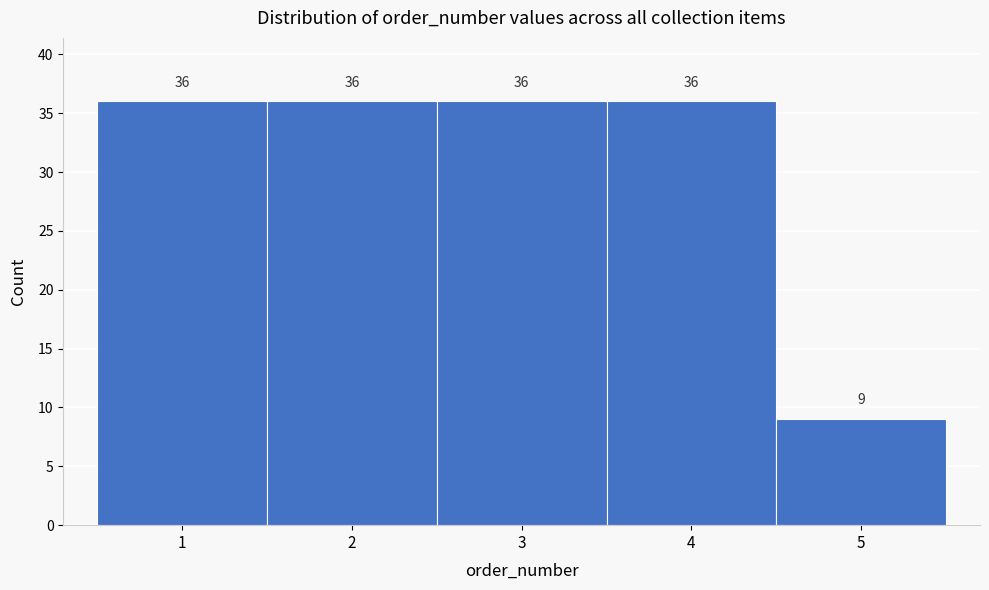

How tall is the bar that spans 0.5 to 1.5 on the x-axis?

36